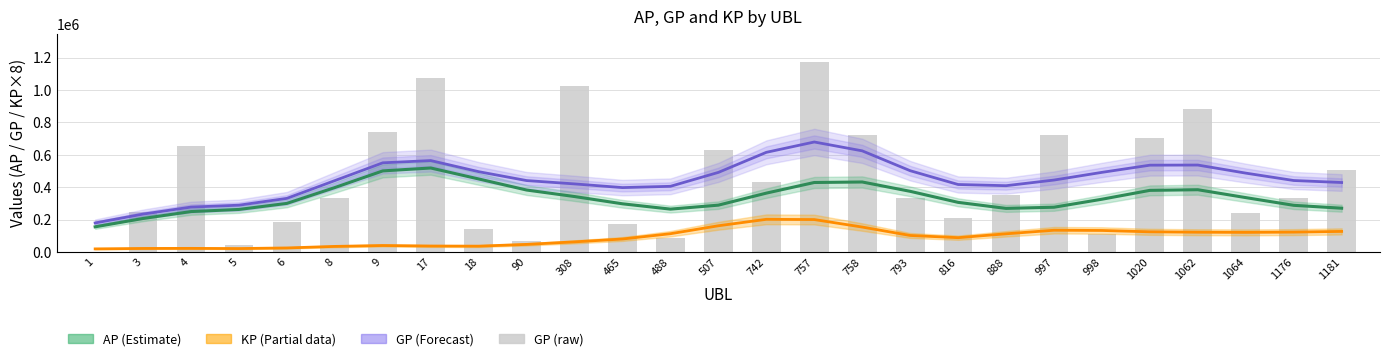

How many values are below 333831?

13